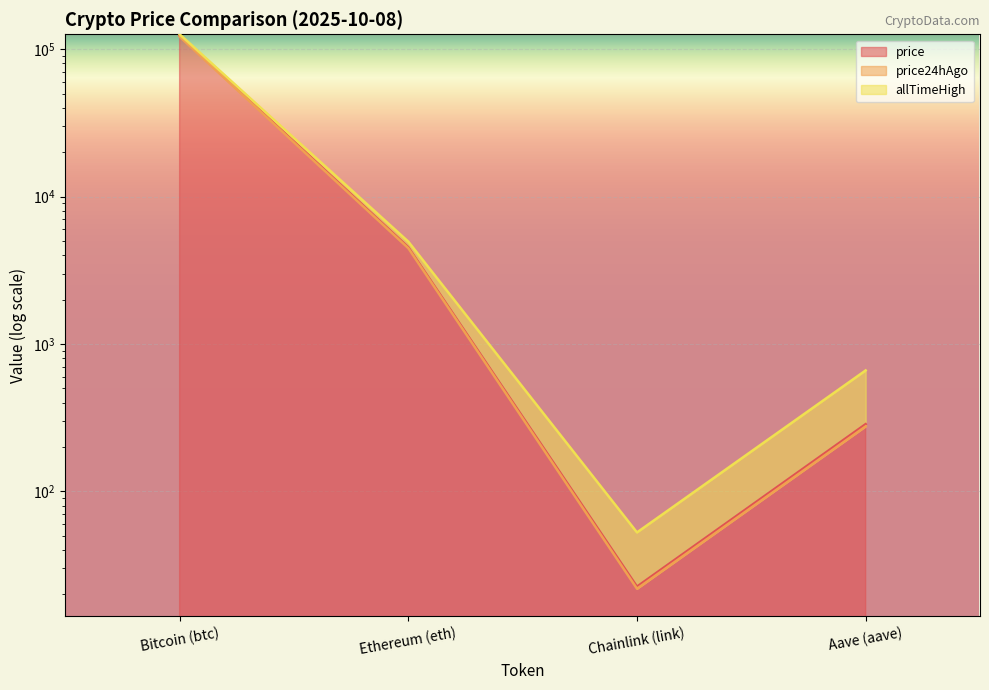

True or false: price24hAgo has more than 1 points higher than both neighbors.

False